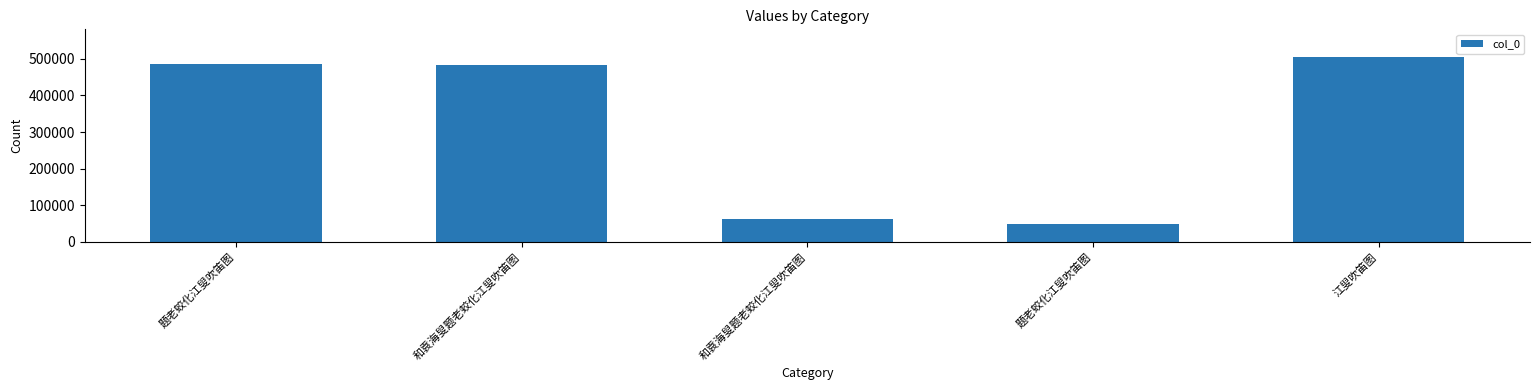

Reading left to right, extract all data points from this chart.

485581	483356	63738	49073	504571